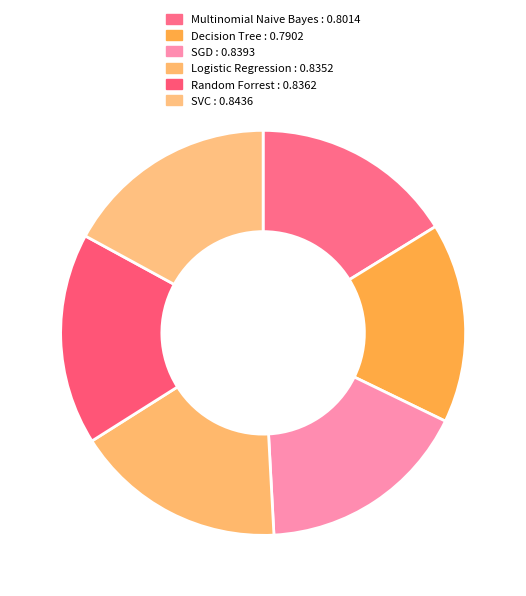

Which slice is the largest?

SVC